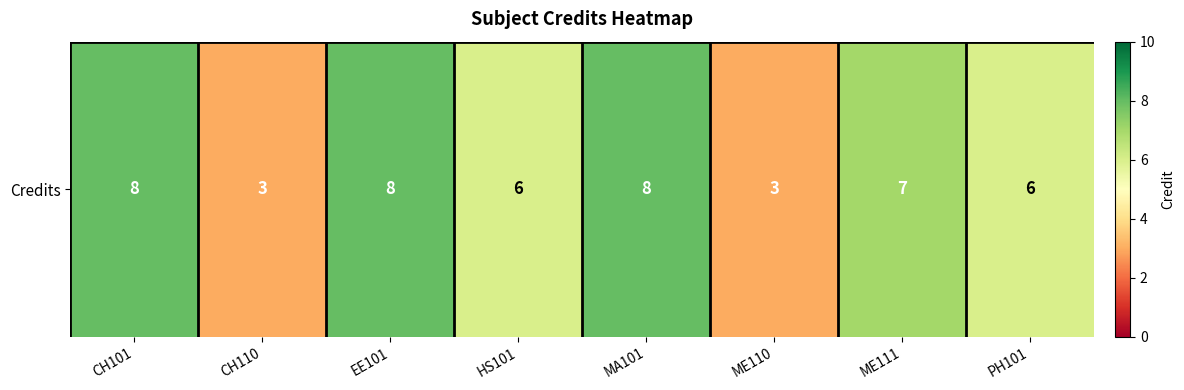

Where is the data nearest to the value 5?

HS101